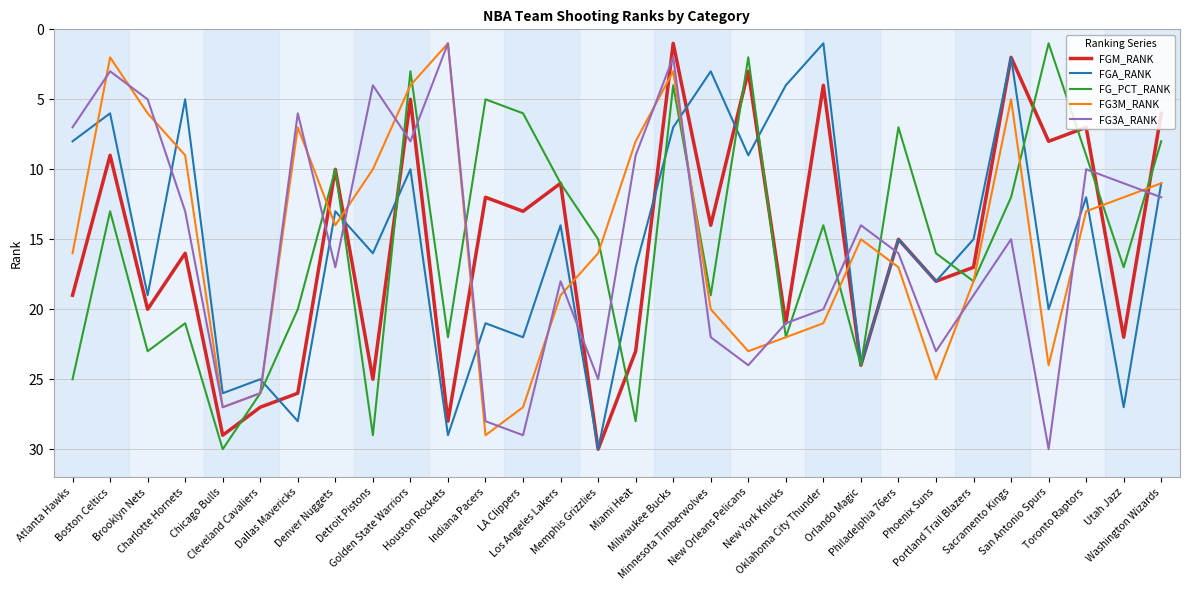

What are all the series names shown in the legend?

FGM_RANK, FGA_RANK, FG_PCT_RANK, FG3M_RANK, FG3A_RANK